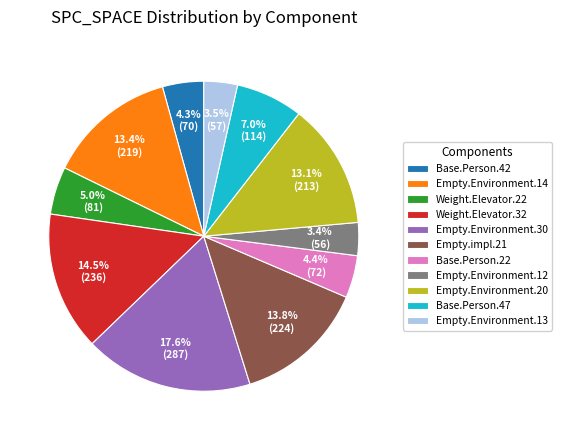

Between Empty.Environment.20 and Empty.Environment.13, which is larger?

Empty.Environment.20